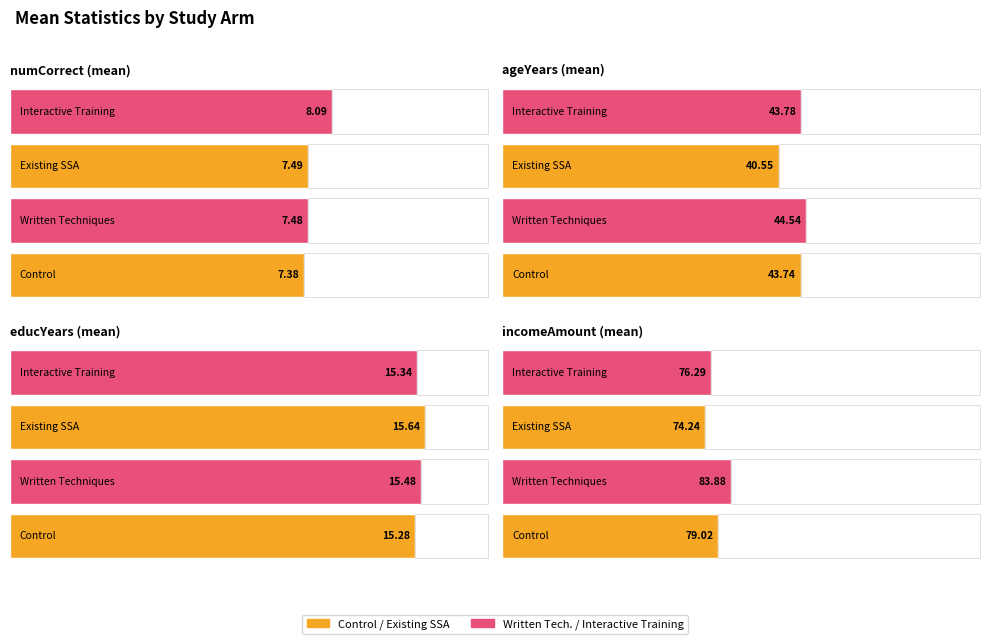

At which label does arm4_interactive_training first exceed 43?

ageYears mean